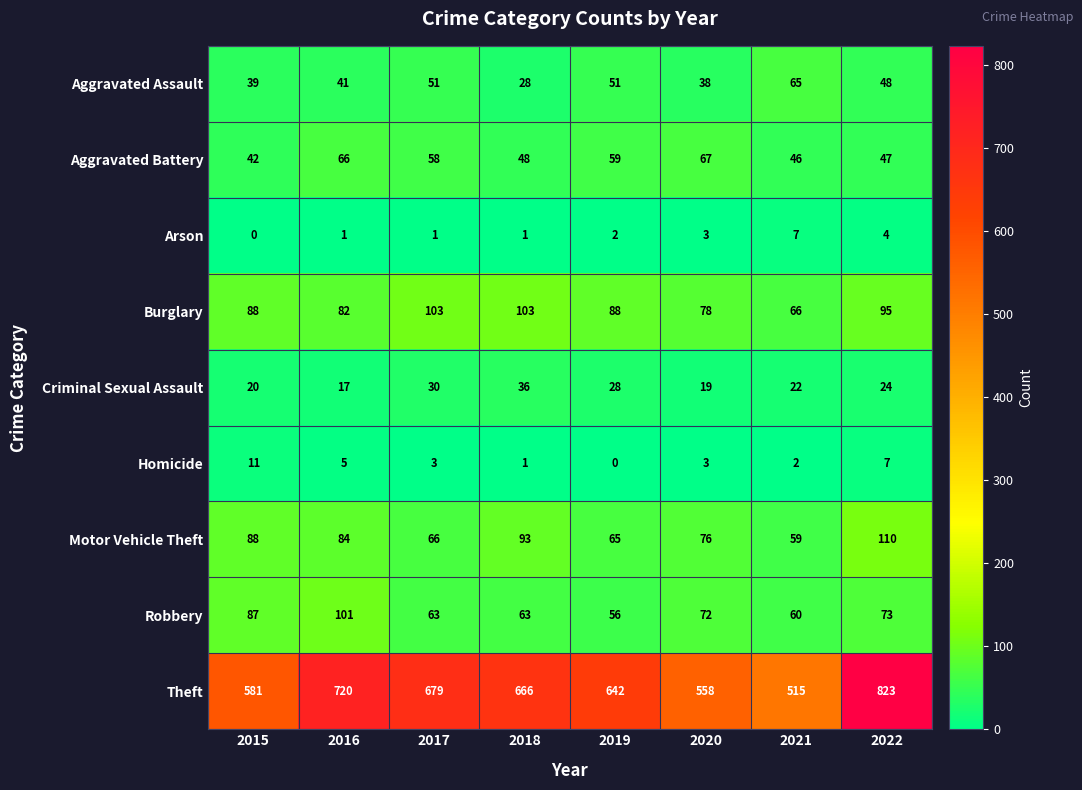

What is the minimum value for Aggravated Battery?

42